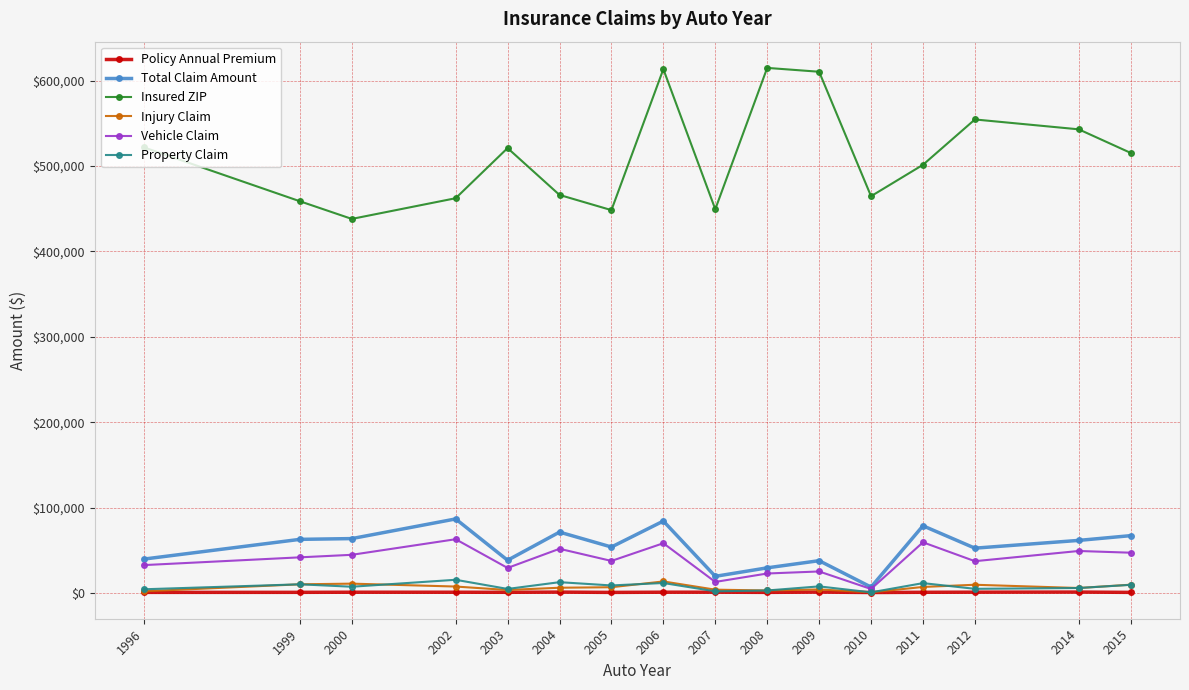

Which series has the largest total across all categories?

Insured ZIP